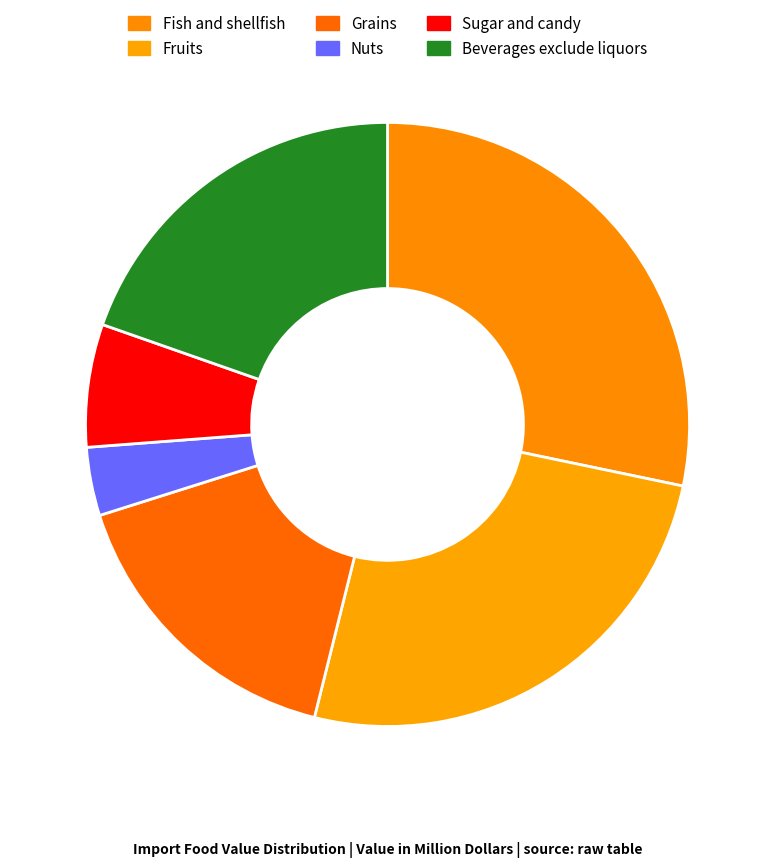

How many slices are in this pie chart?

6